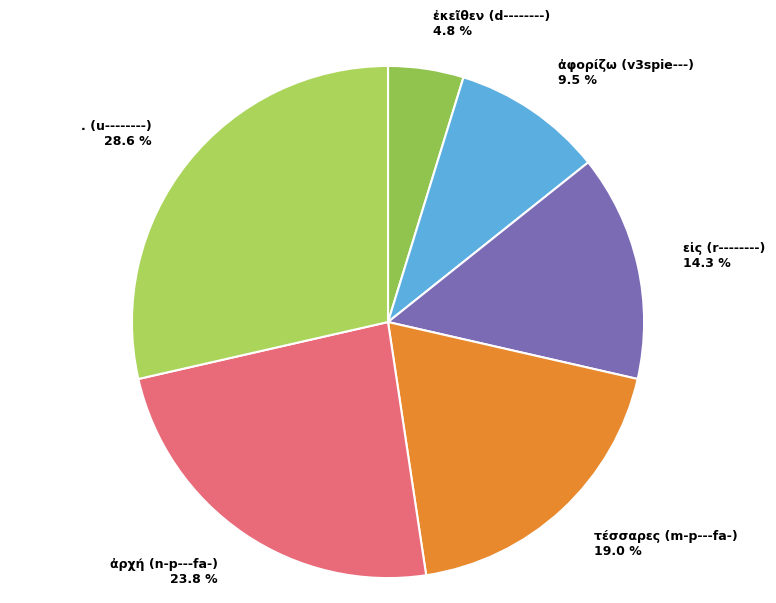

Rank the categories by value from lowest to highest.

ἐκεῖθεν (d--------), ἀφορίζω (v3spie---), εἰς (r--------), τέσσαρες (m-p---fa-), ἀρχή (n-p---fa-), . (u--------)